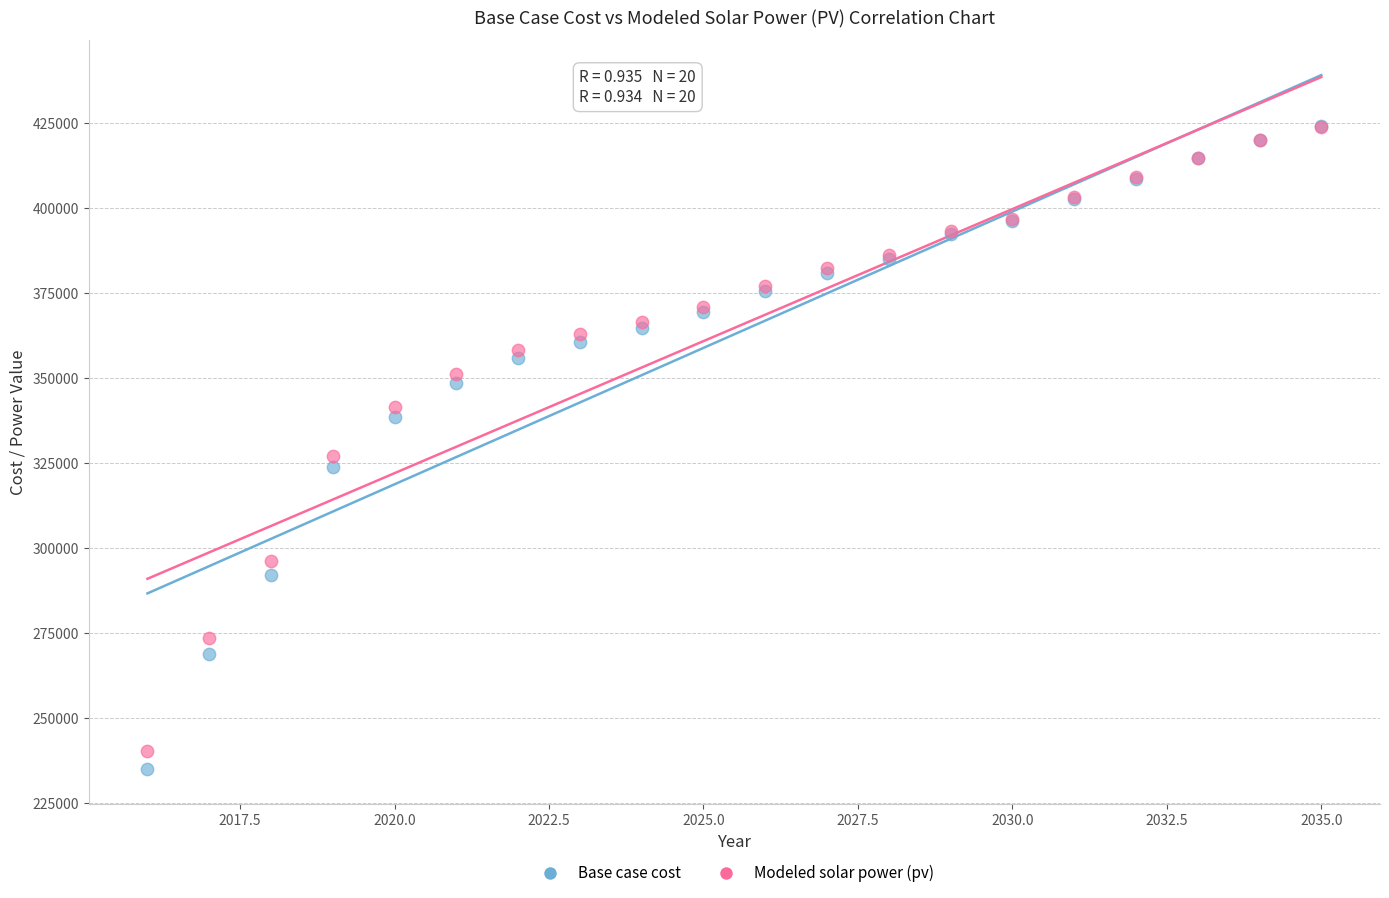

Across all series, what Y value is closest to 329428?

326957.7